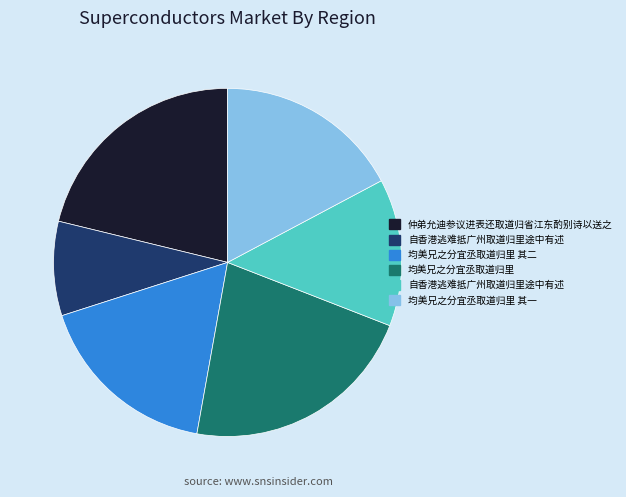

Is there any slice that represents more than half of the pie?

No